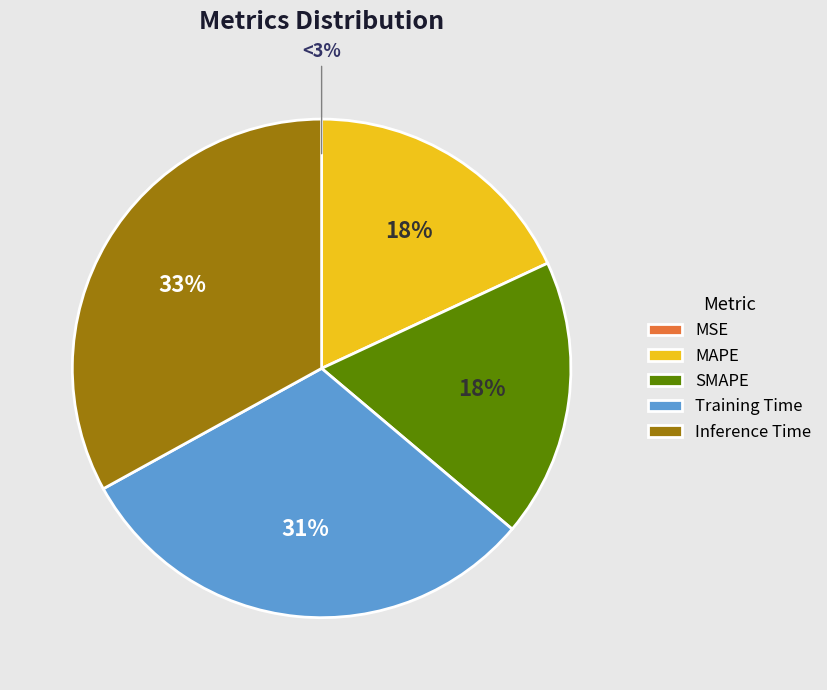

Do Inference Time and MSE together represent more than half of the pie?

No